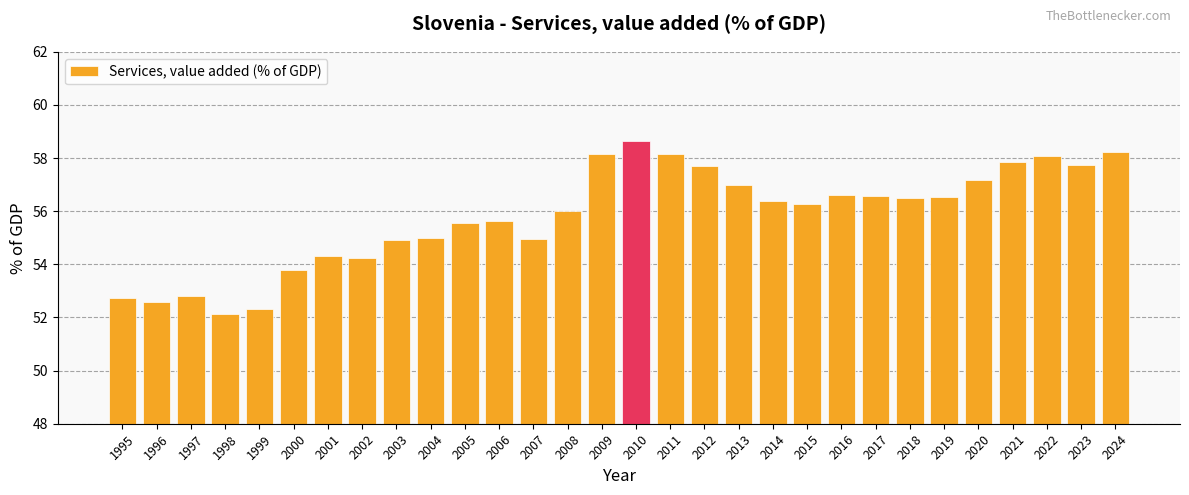

Which label corresponds to the smallest value in the chart?

1998